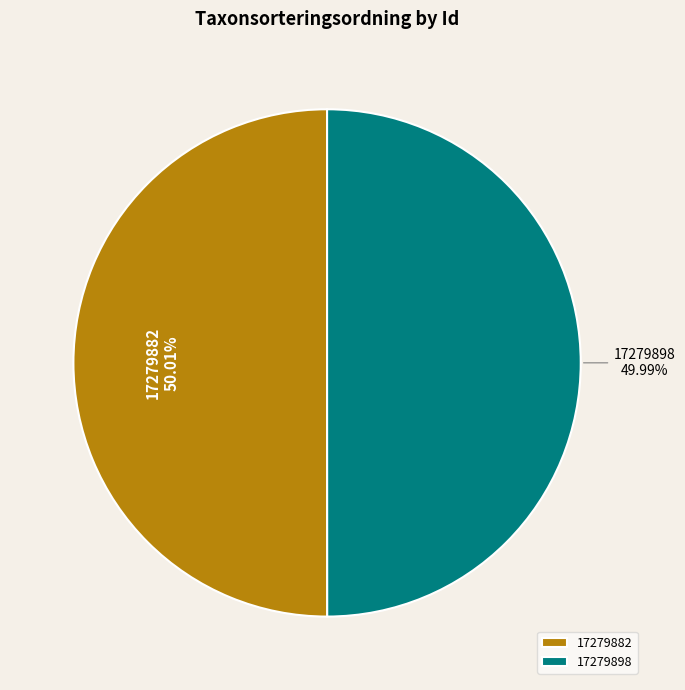

Combined, do 17279898 and 17279882 account for over 50%?

Yes